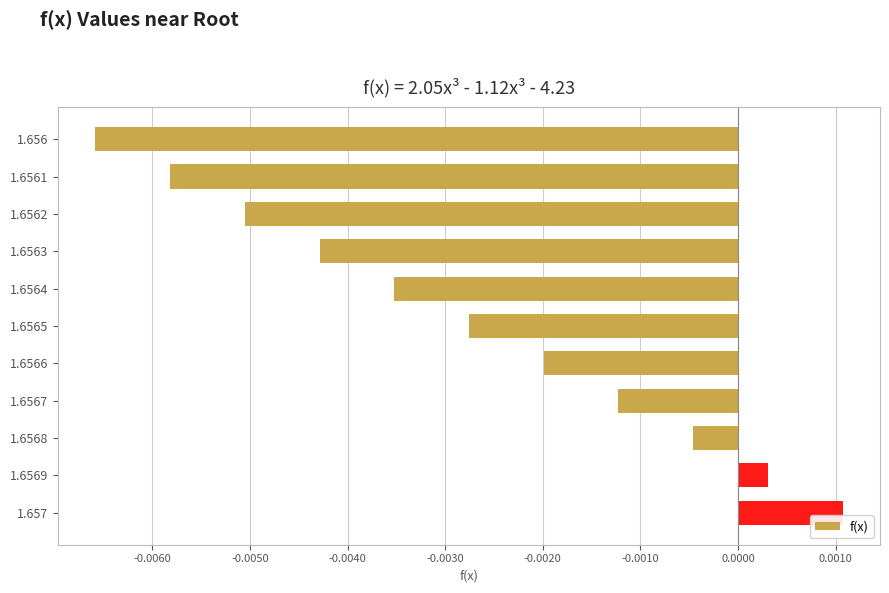

List the labels in order of value, largest first.

1.657, 1.6569, 1.6568, 1.6567, 1.6566, 1.6565, 1.6564, 1.6563, 1.6562, 1.6561, 1.656